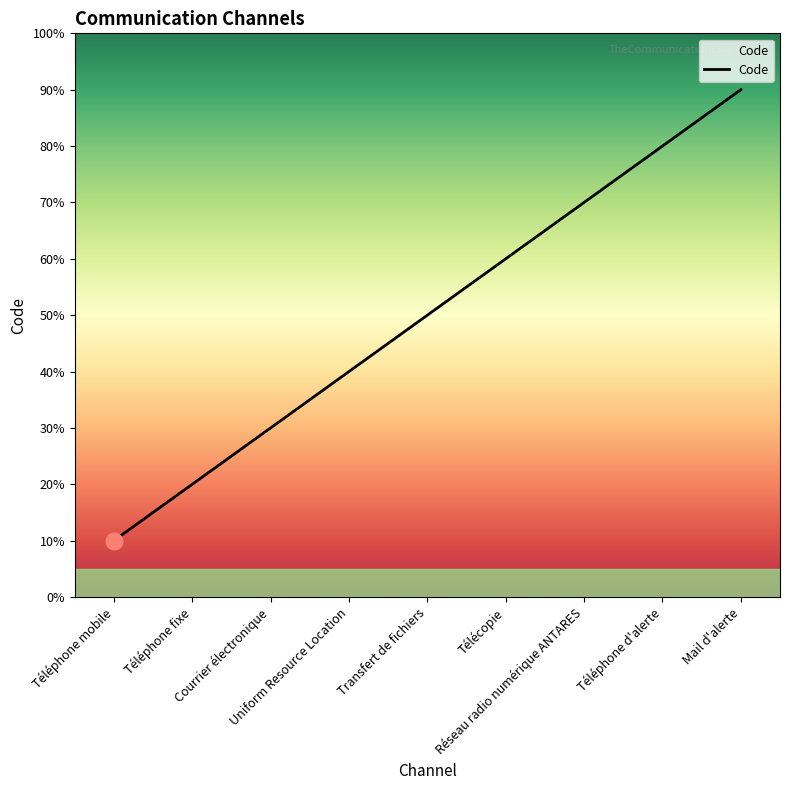

At which category does the chart reach its peak across all series?

Mail d'alerte